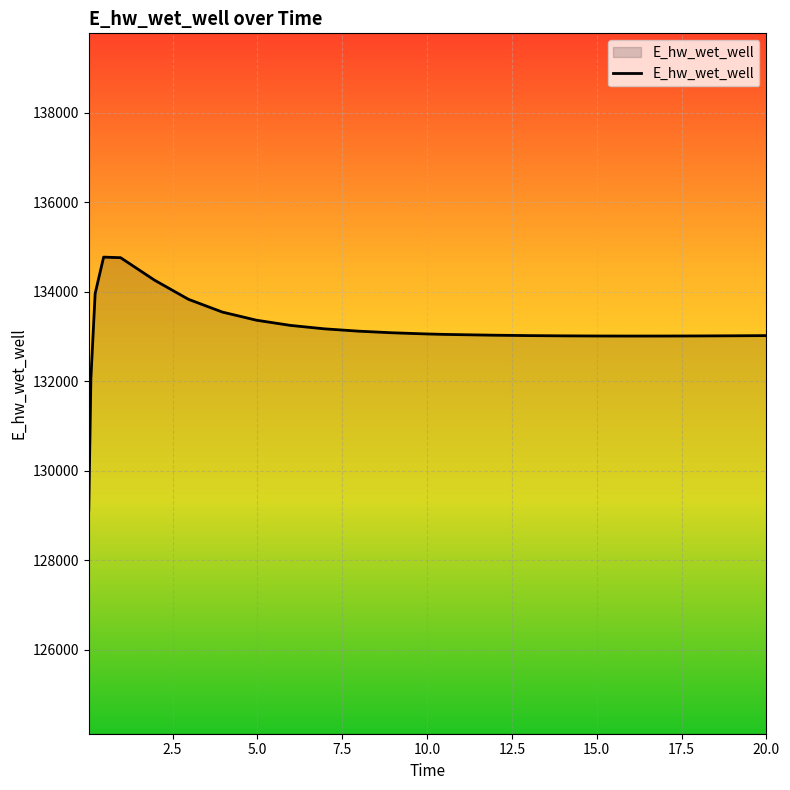

What is the greatest value displayed?

134773.8